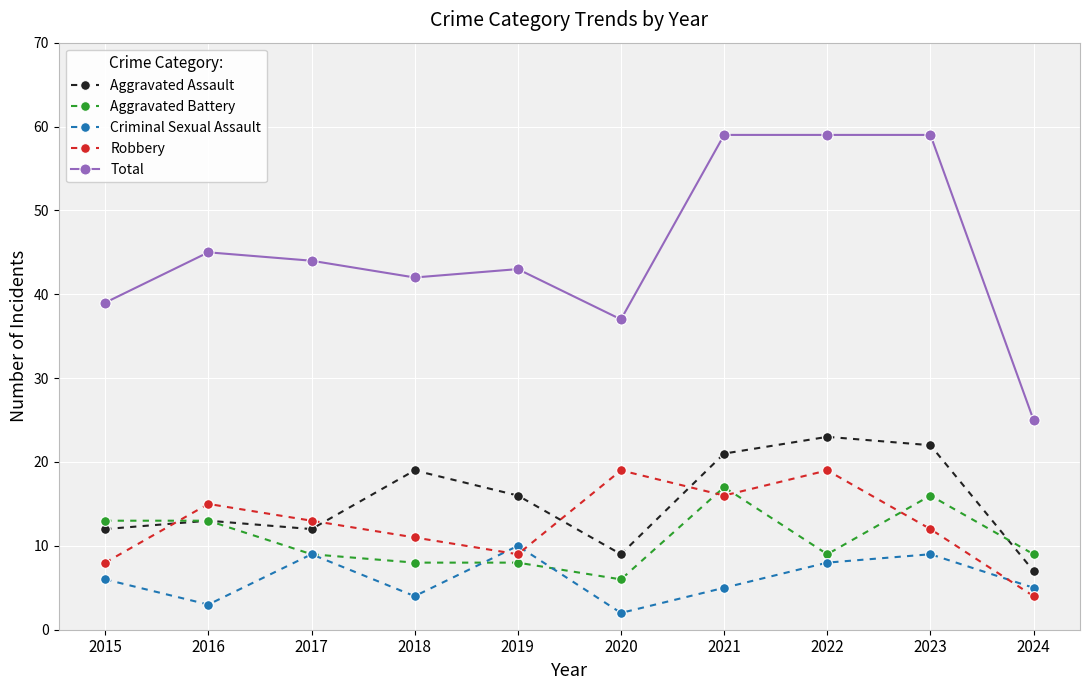

True or false: Aggravated Assault and Total cross at least once.

False